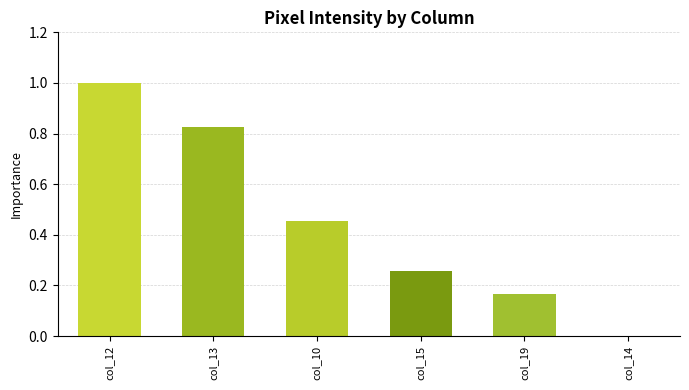

Is it true that the value at col_12 is 1.0?

True